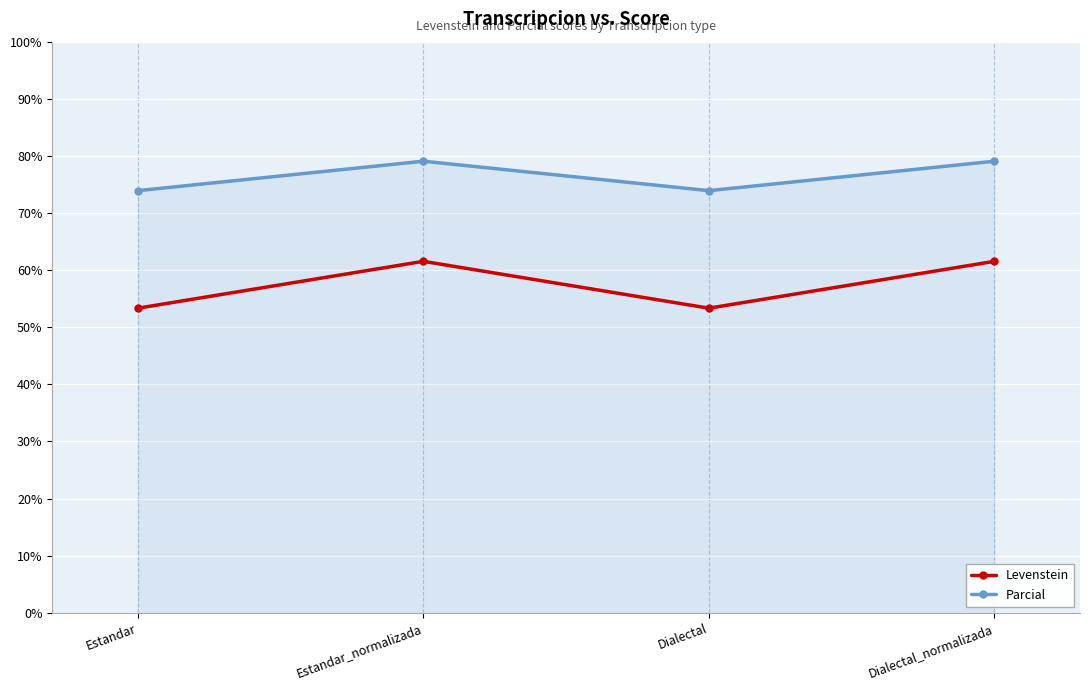

How many lines are shown in the chart?

2